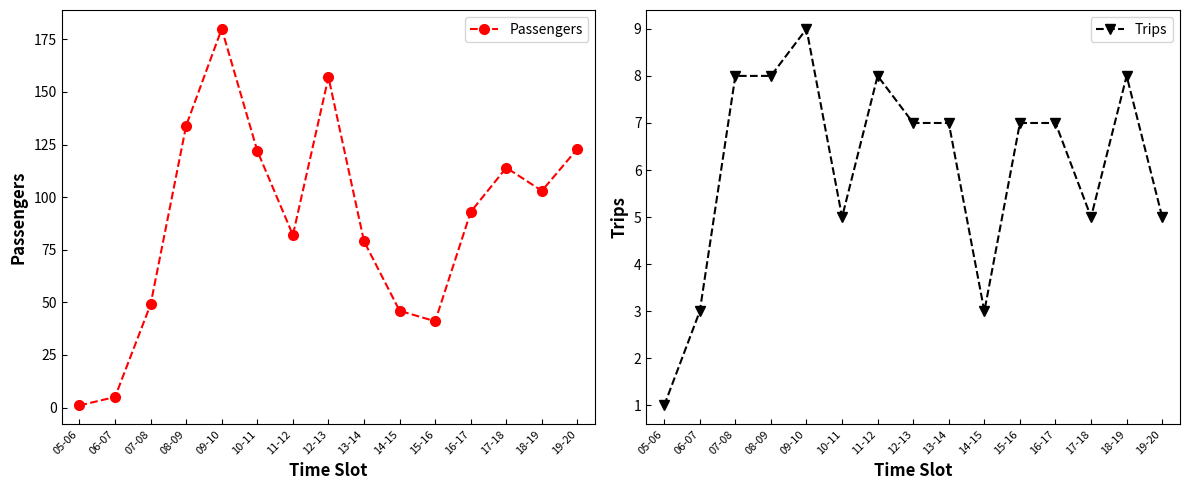

Between 13-14 and 05-06, which is larger?

13-14